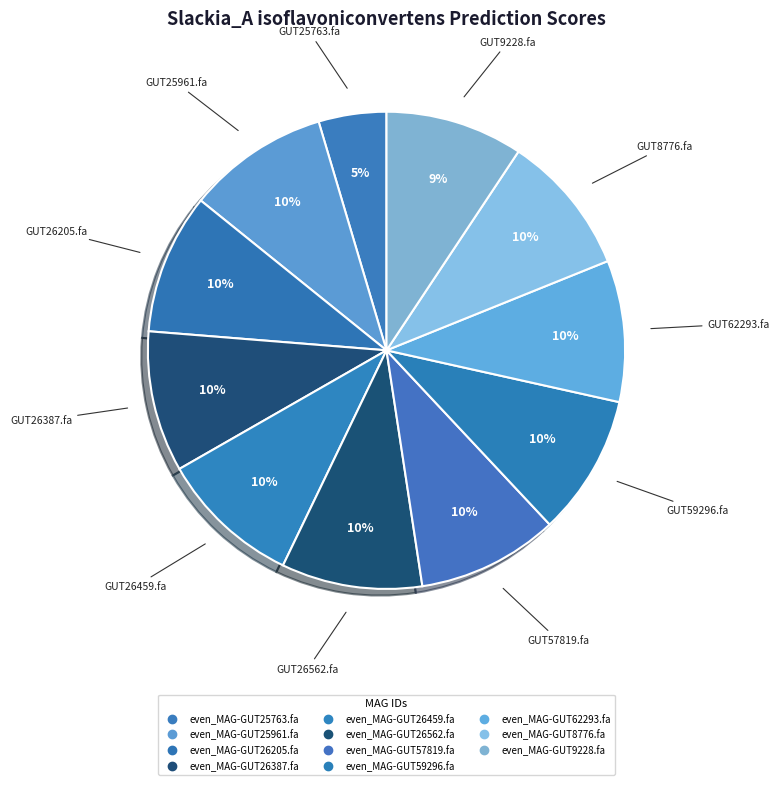

What percentage is the even_MAG-GUT26205.fa slice, to the nearest percent?

10%